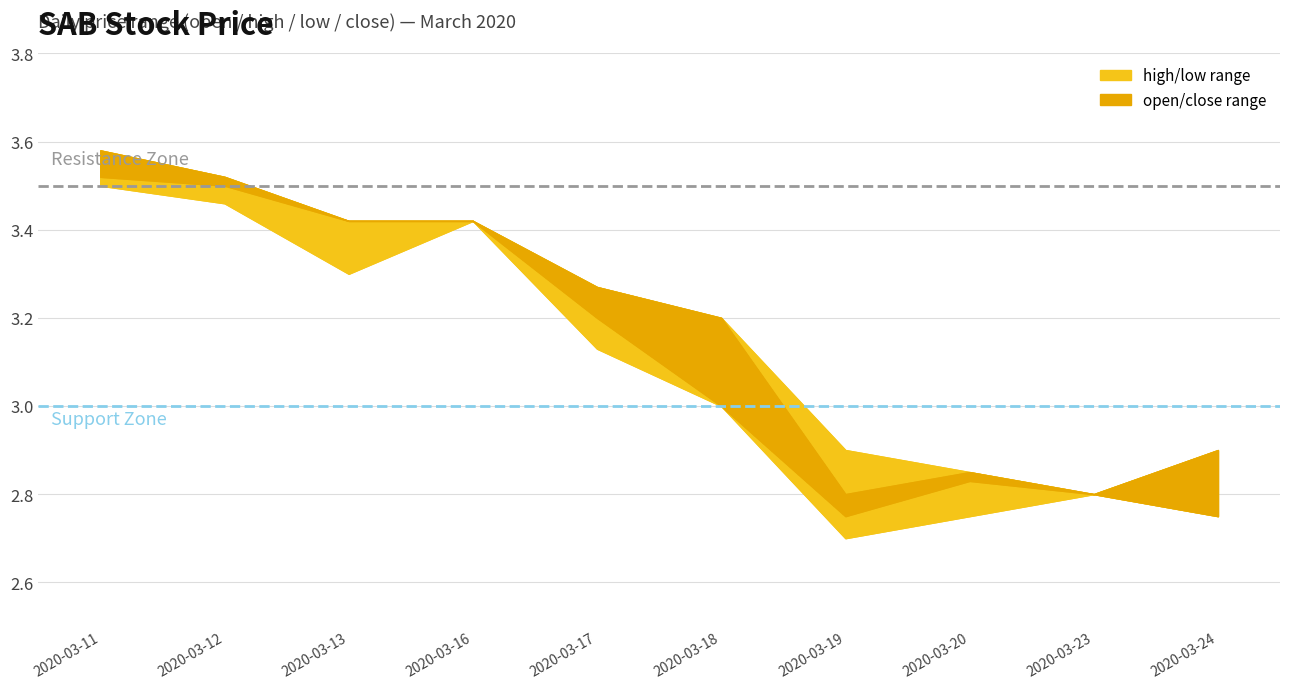

What is the difference between the low values at 2020-03-19 and 2020-03-16?

0.7